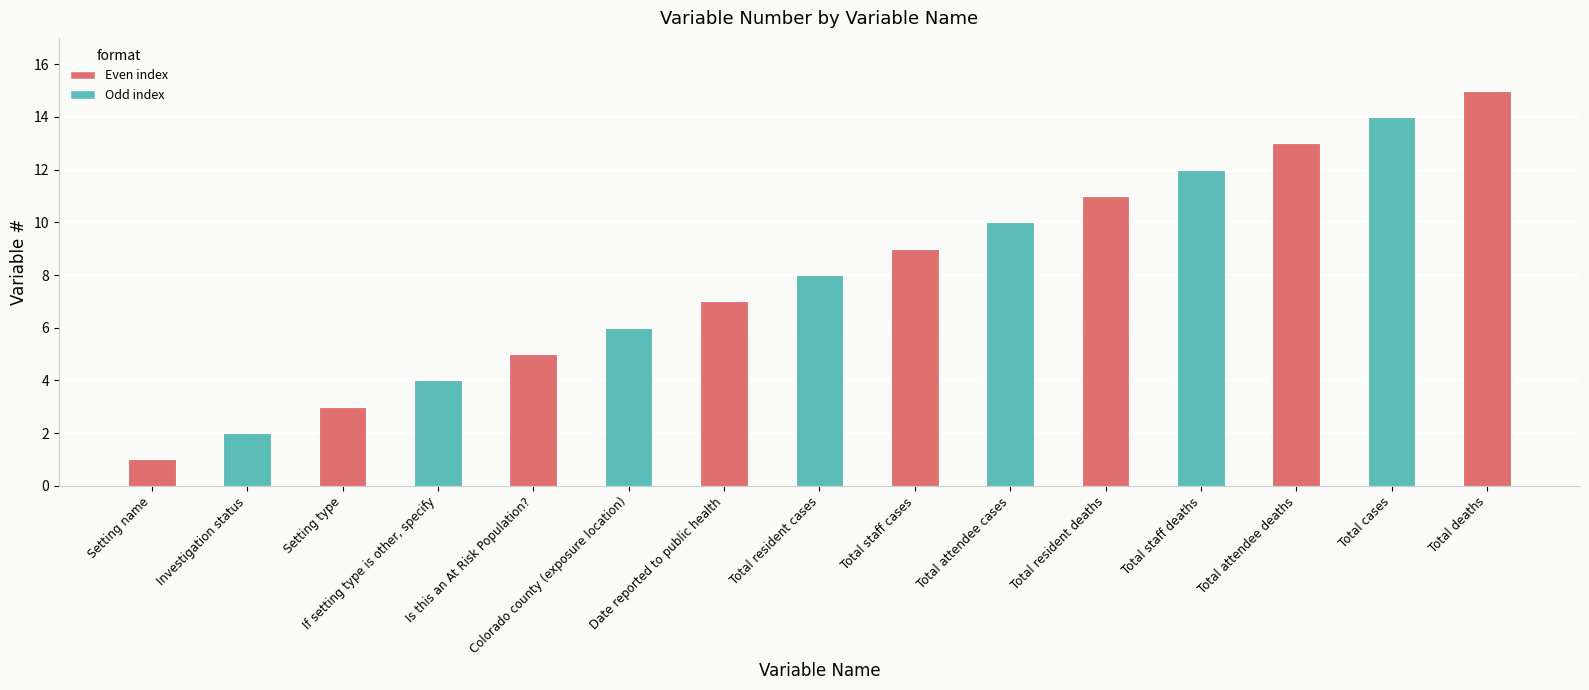

What is the difference between the maximum and minimum values?

14